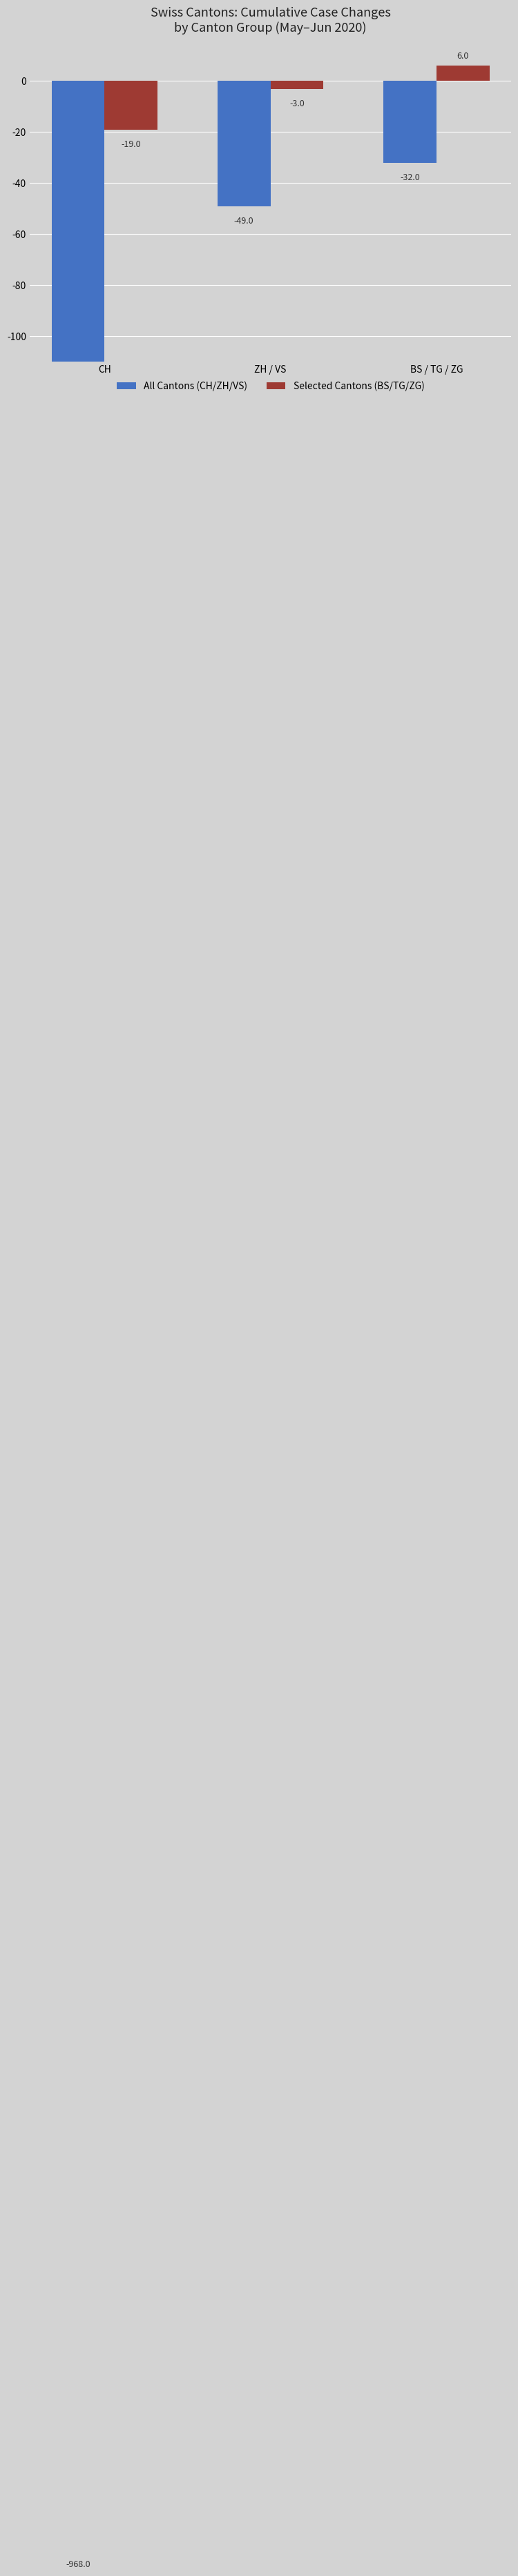

At how many categories does at least one series exceed -683?

3